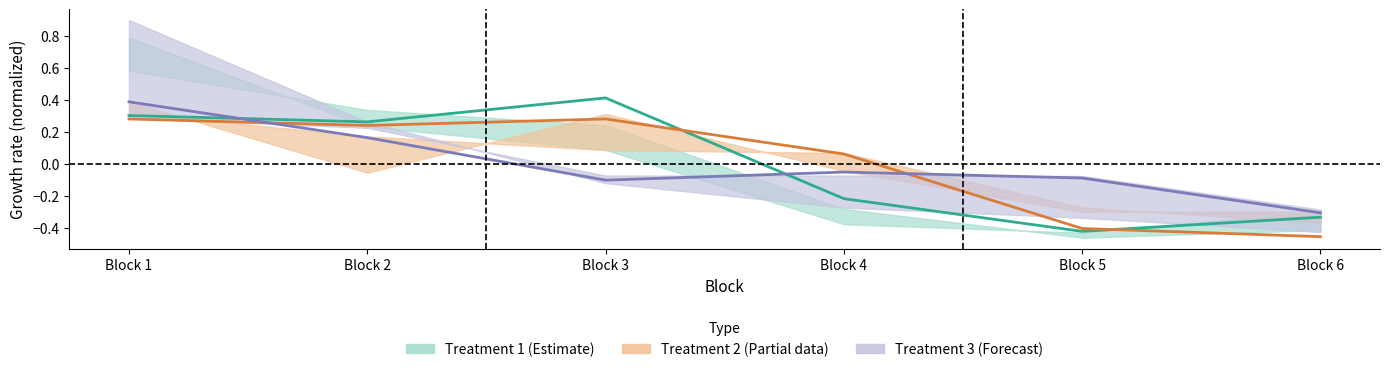

Count the number of data series in this chart.

3